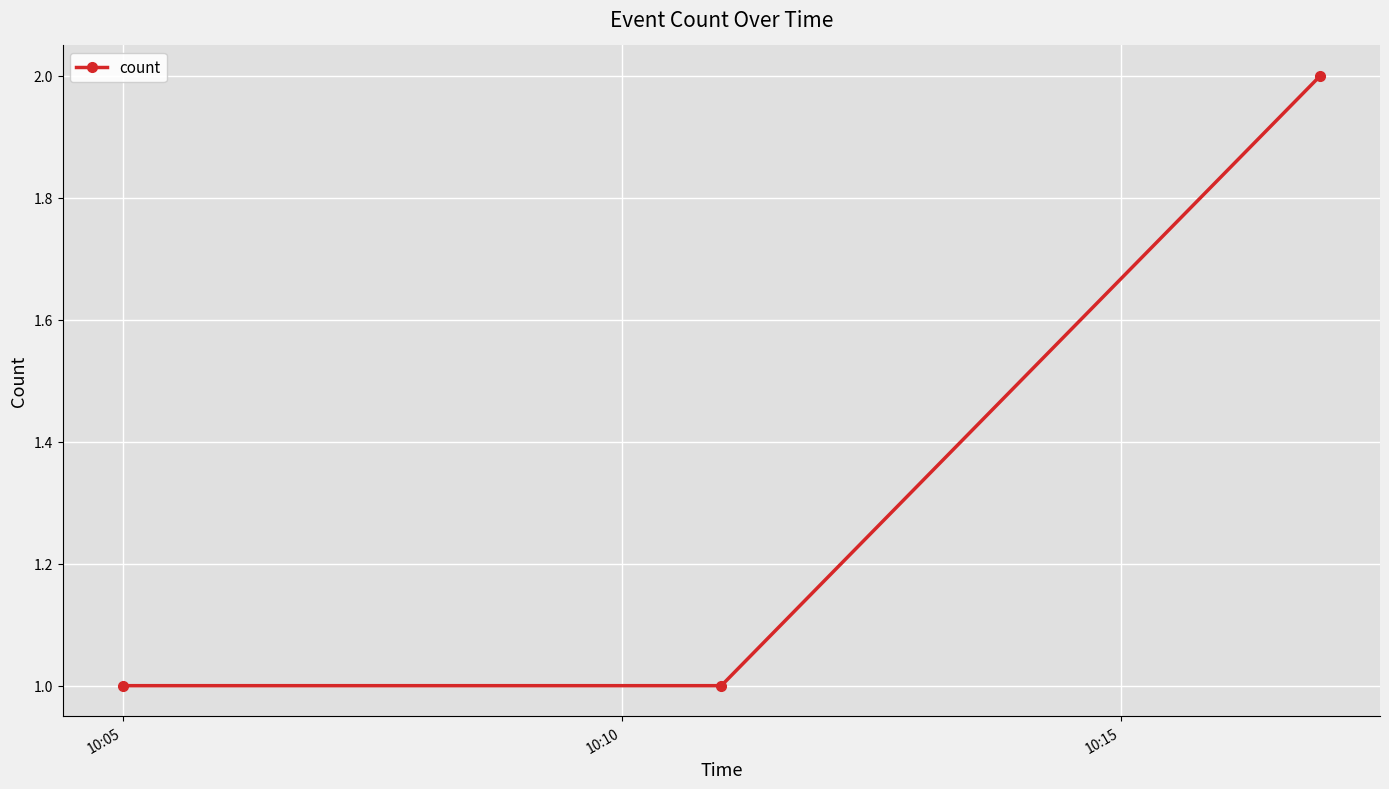

What is the sum of all values?

4